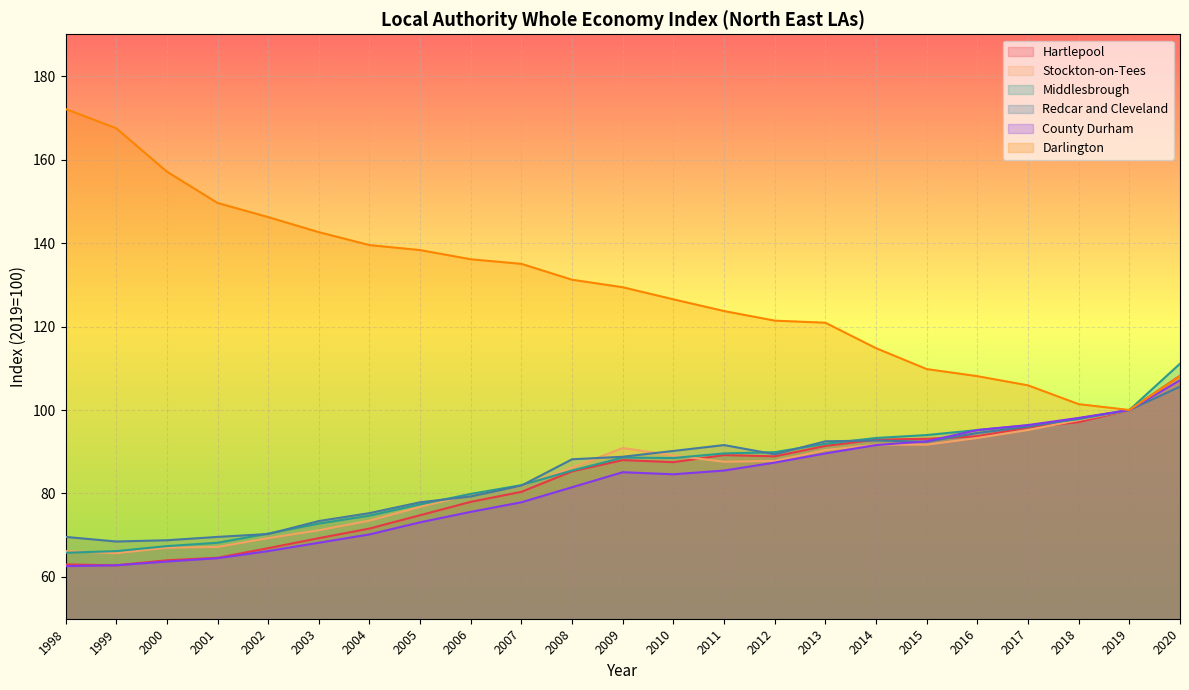

At which category does the chart reach its peak across all series?

1998